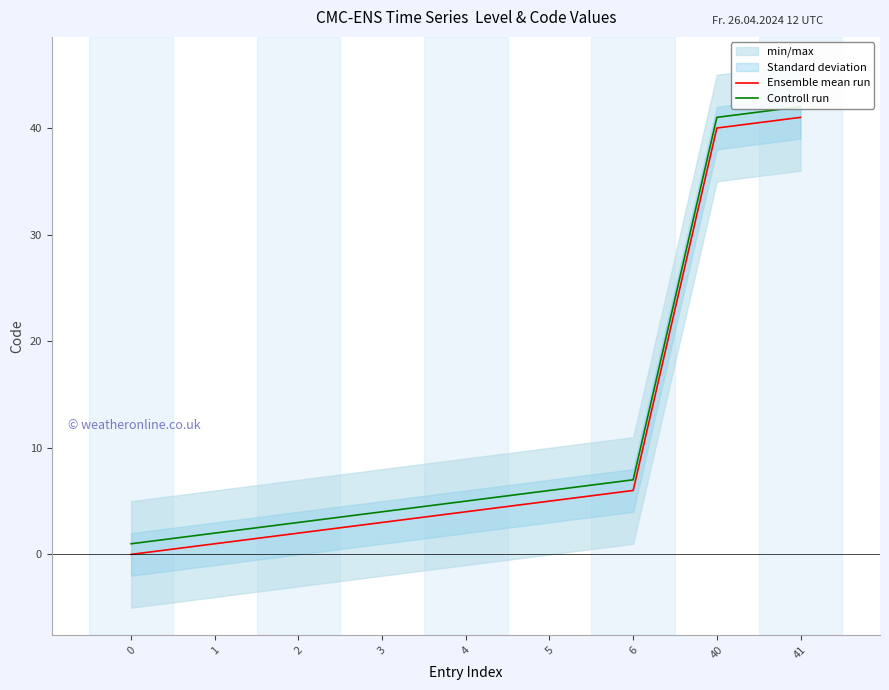

Reading left to right, transcribe all the data shown in this chart.

Ensemble mean run: 0=0	1=1	2=2	3=3	4=4	5=5	6=6	40=40	41=41
Controll run: 0=1	1=2	2=3	3=4	4=5	5=6	6=7	40=41	41=42